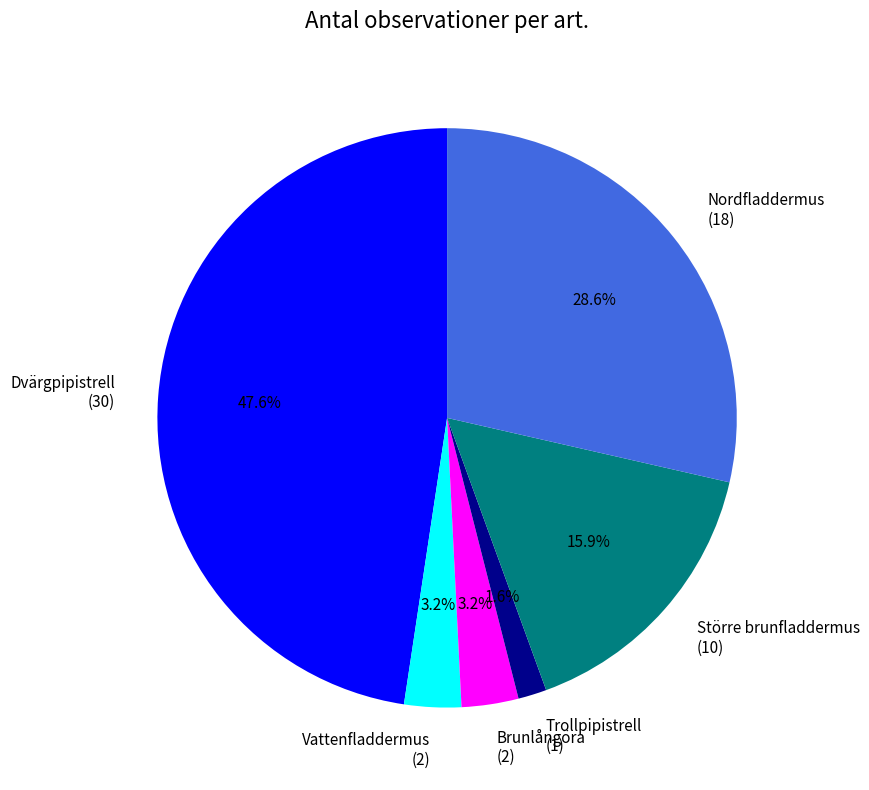

Count the number of slices in the pie.

6